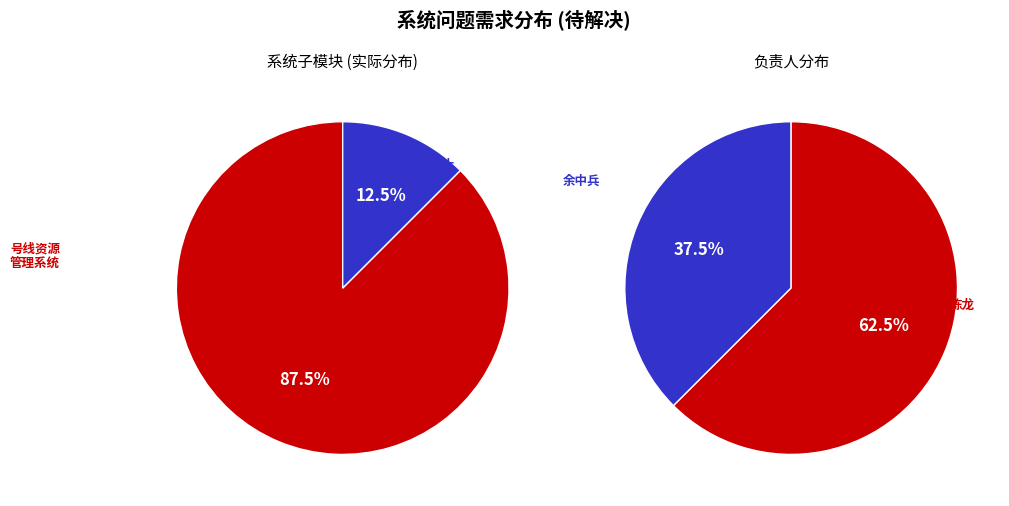

True or false: 号线掌上客户端 accounts for 21% of the total.

False